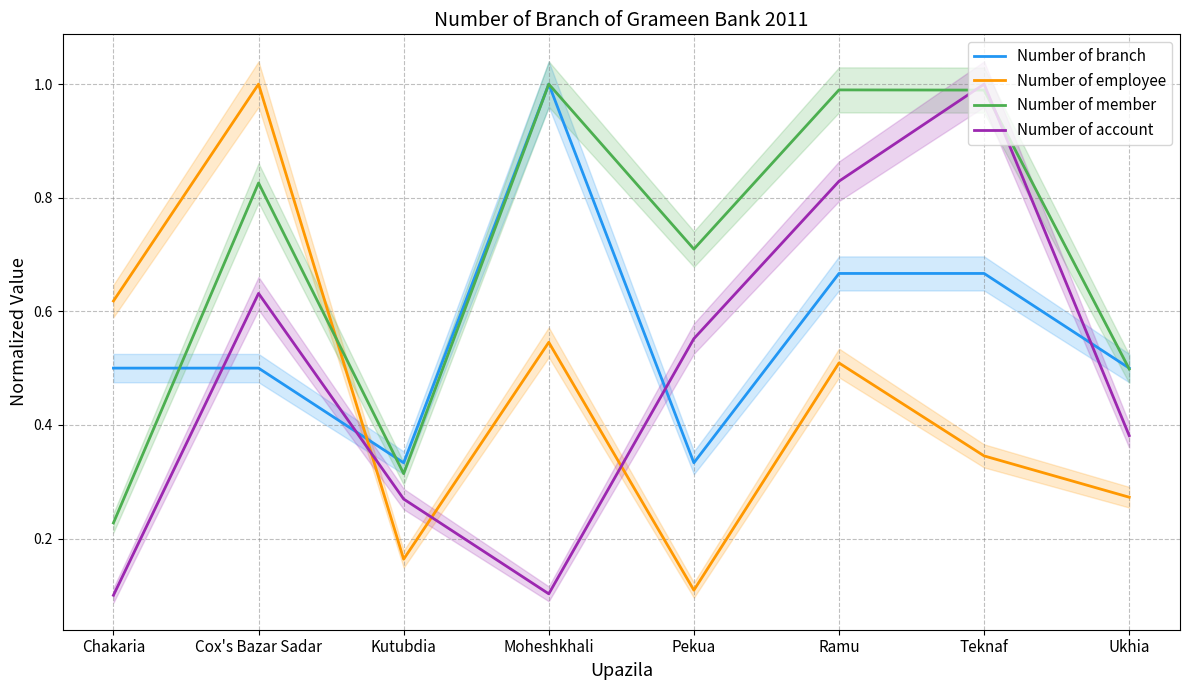

True or false: Number of branch has a value of 1.0 at Moheshkhali.

True